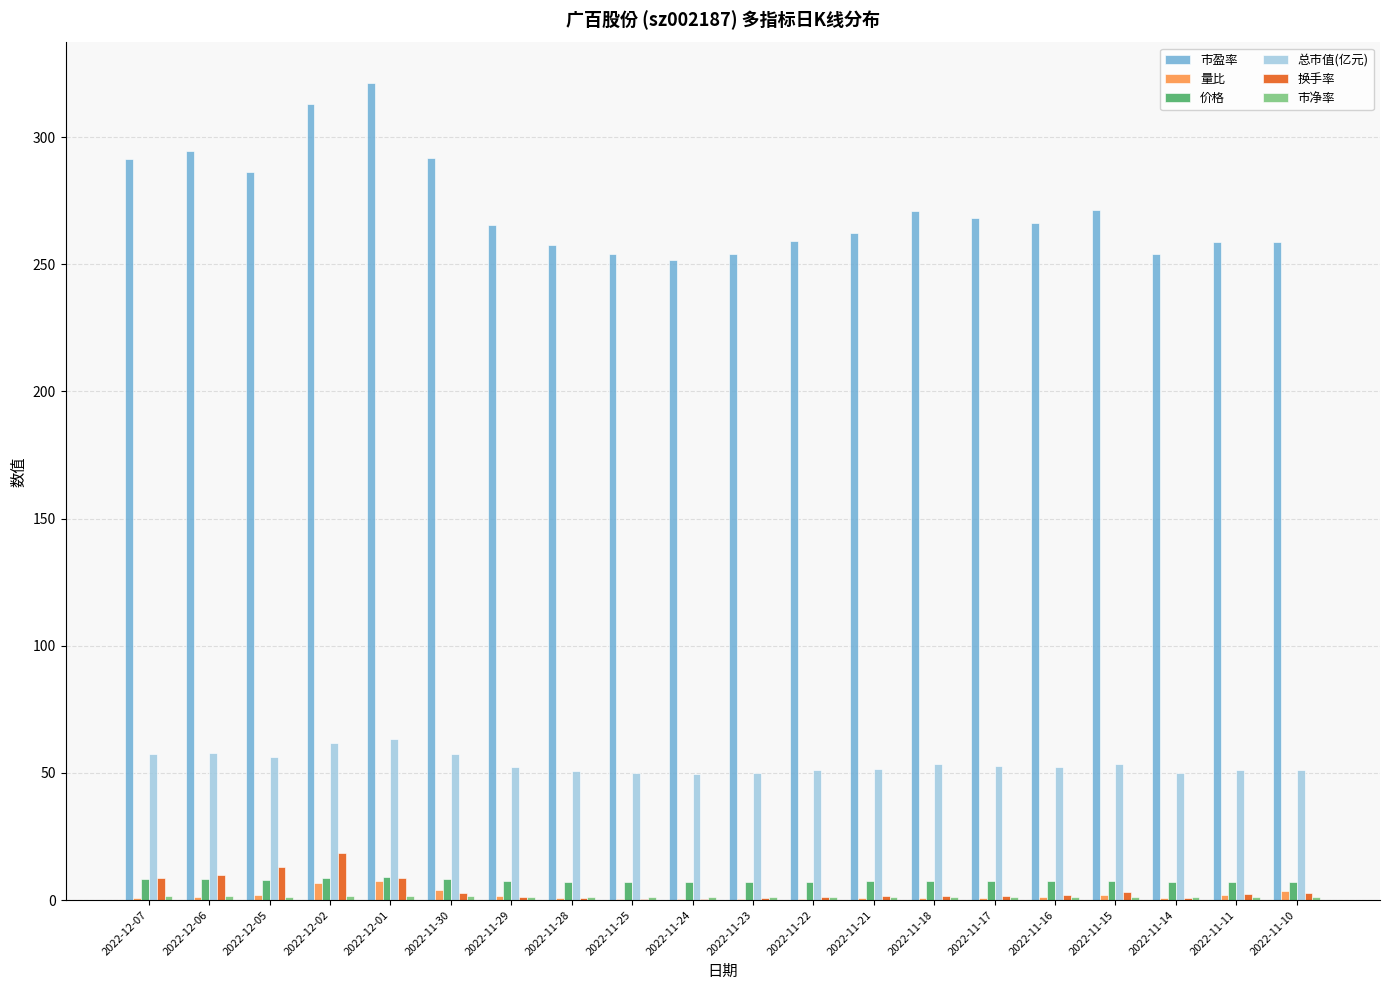

What is the sum of all 总市值(亿元) values?

1073.1